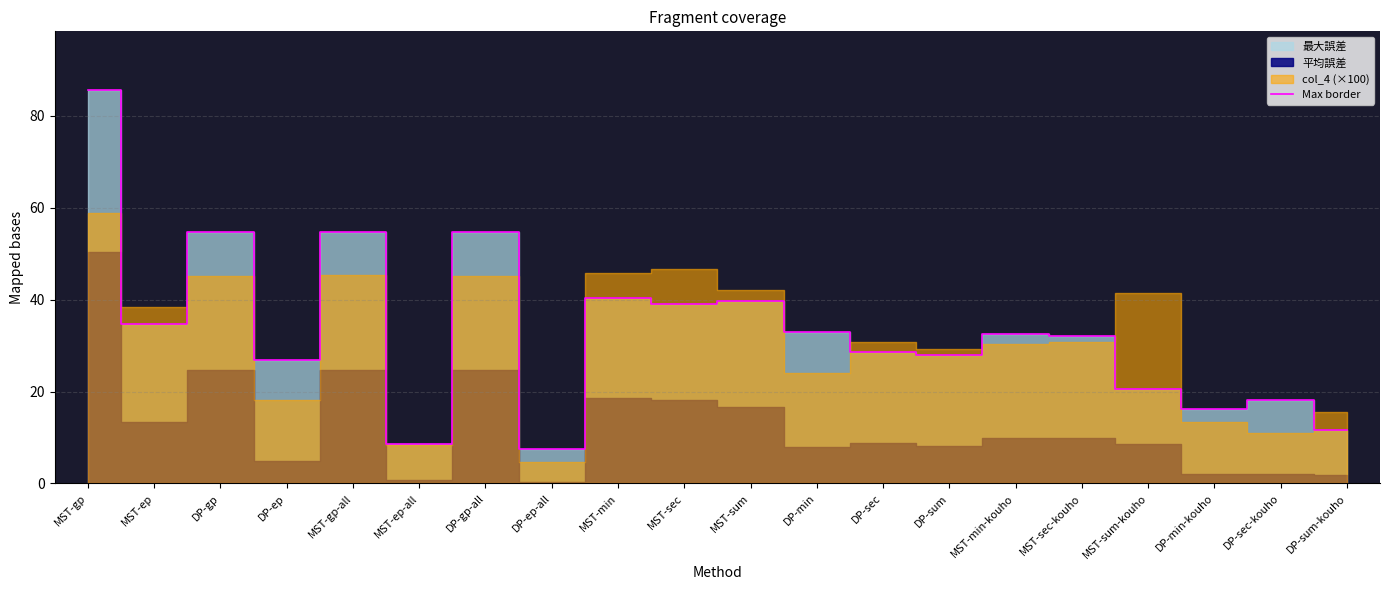

What value does the data have at MST-sec?

38.9